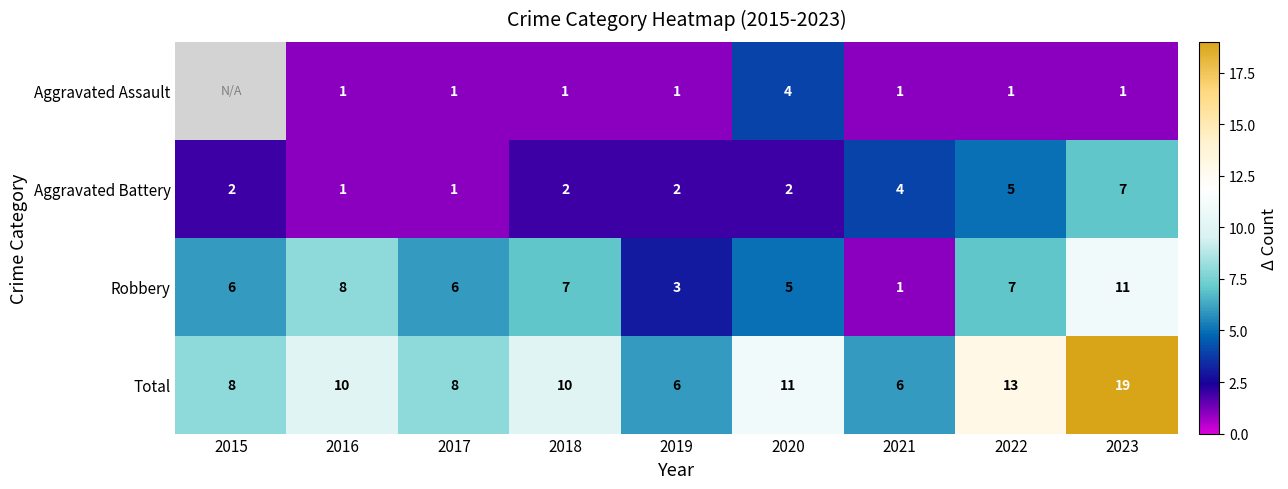

Which series changed the most between 2021 and 2022?

Total